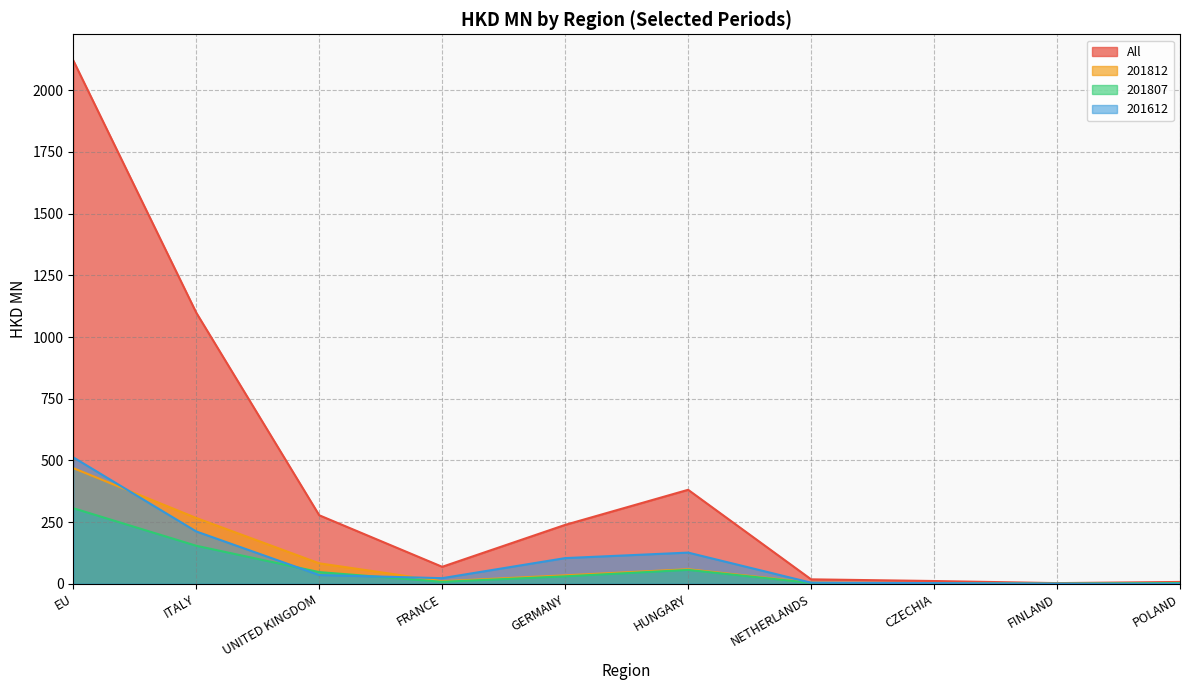

What is the greatest value displayed?

2120.7